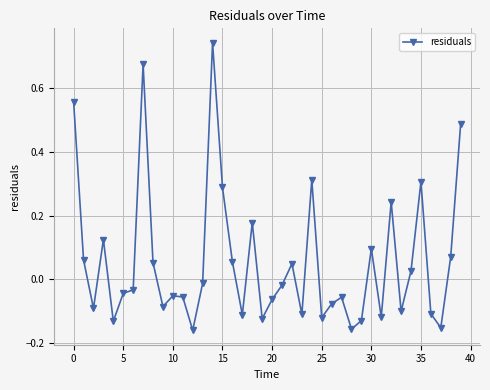

What is the difference between the maximum and minimum values?

0.9